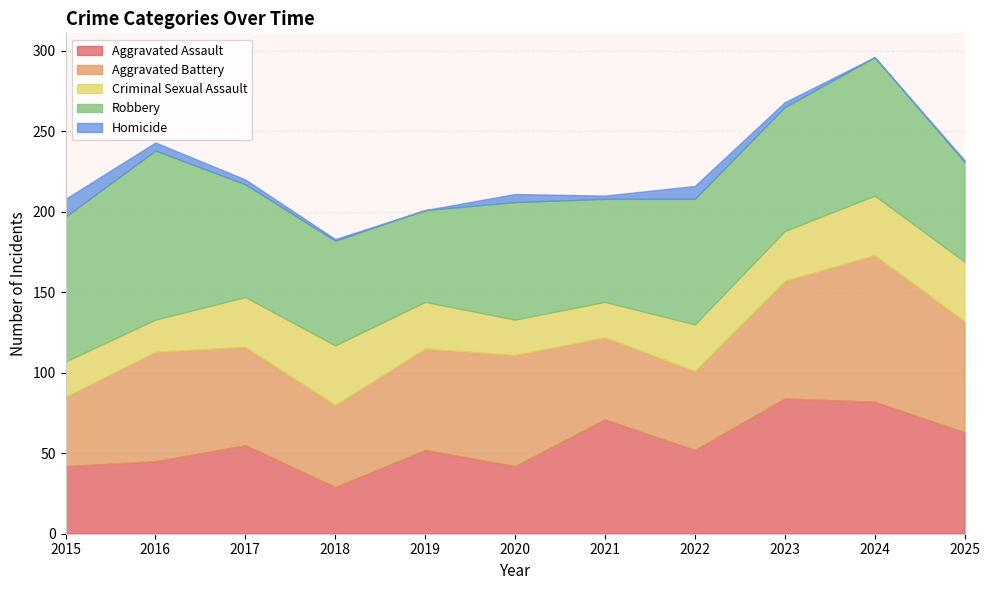

Between 2017 and 2020, which series saw the biggest shift?

Aggravated Assault